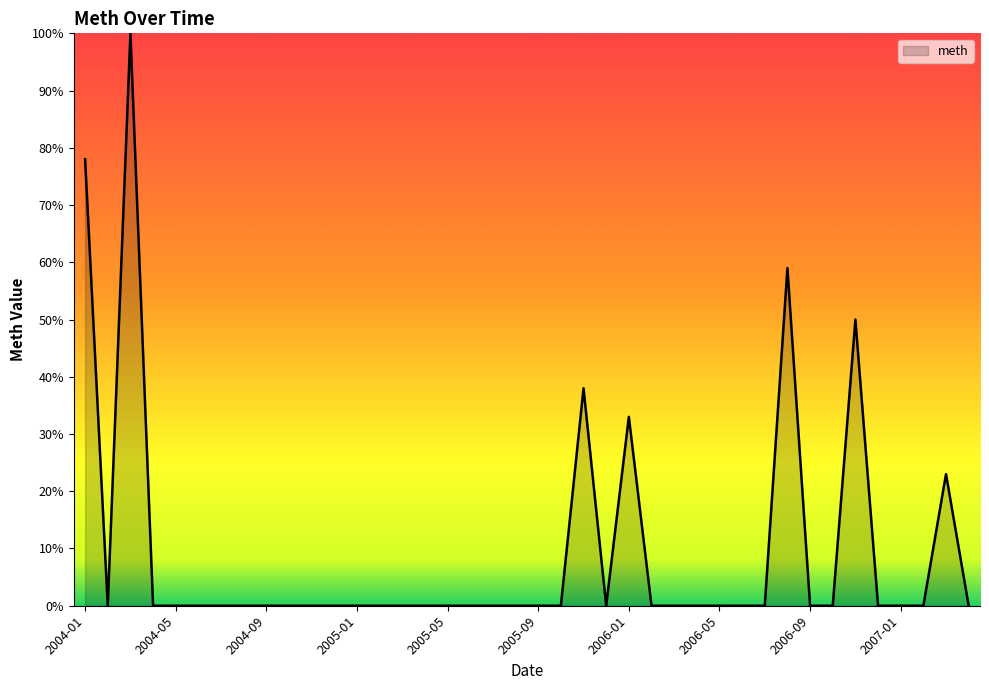

What is the maximum value shown in the chart?

100